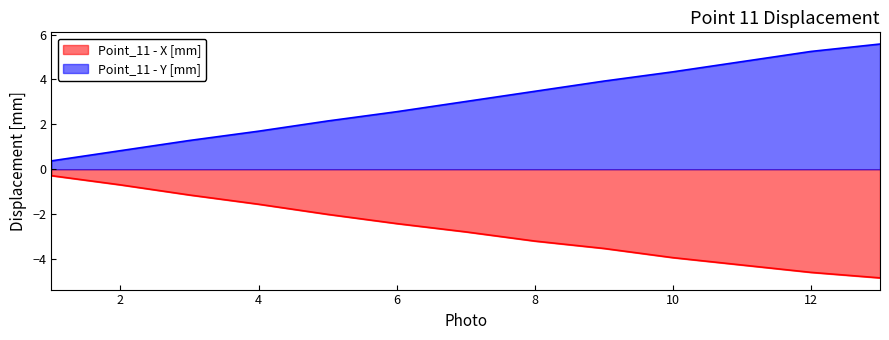

True or false: Point_11 - Y [mm] and Point_11 - X [mm] cross at least once.

False